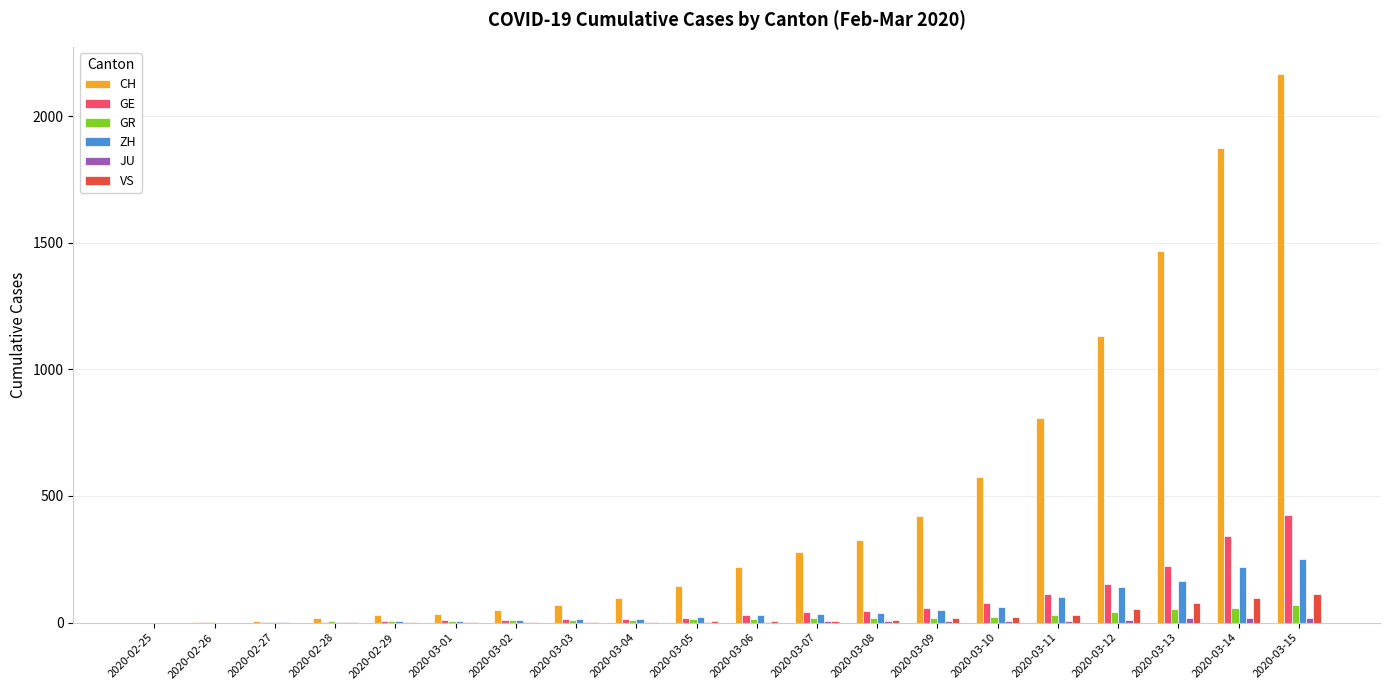

The value of GR at 2020-03-05 is 14. True or false?

True